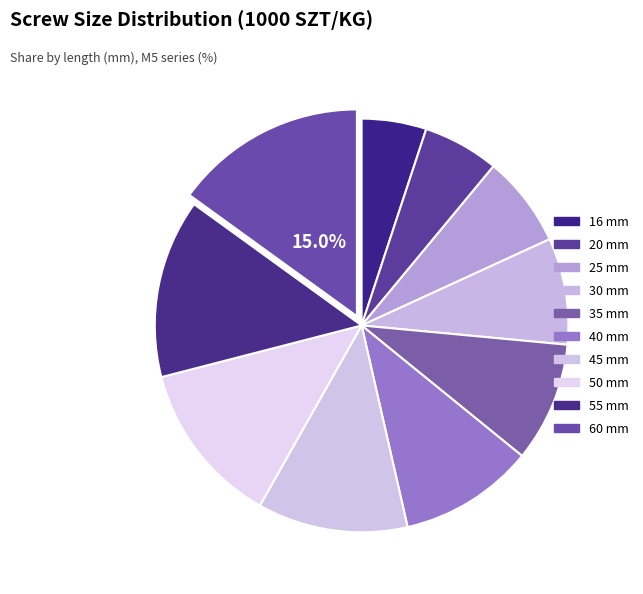

How many segments does this pie chart have?

10